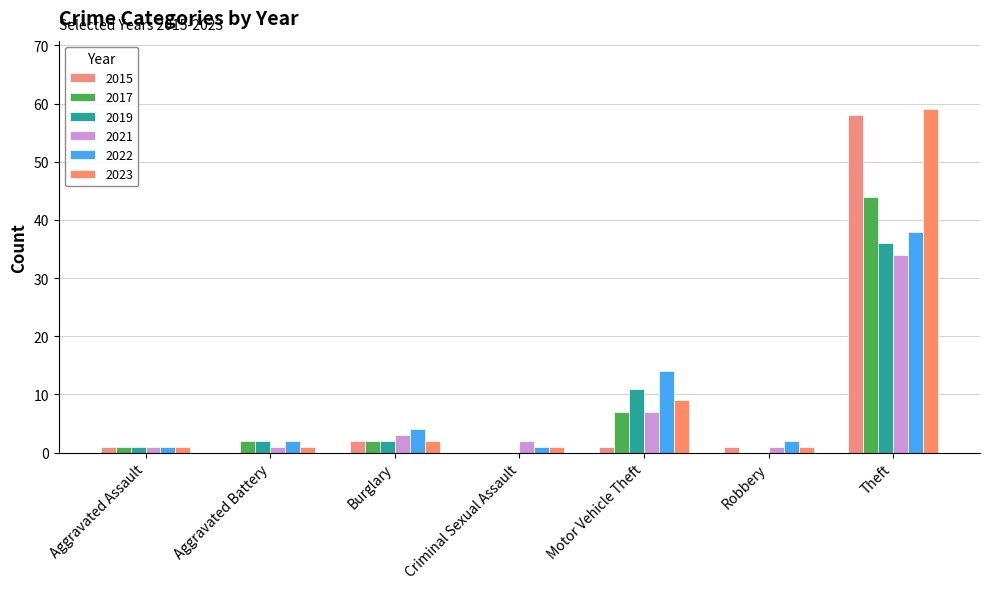

How many groups of bars are there?

7